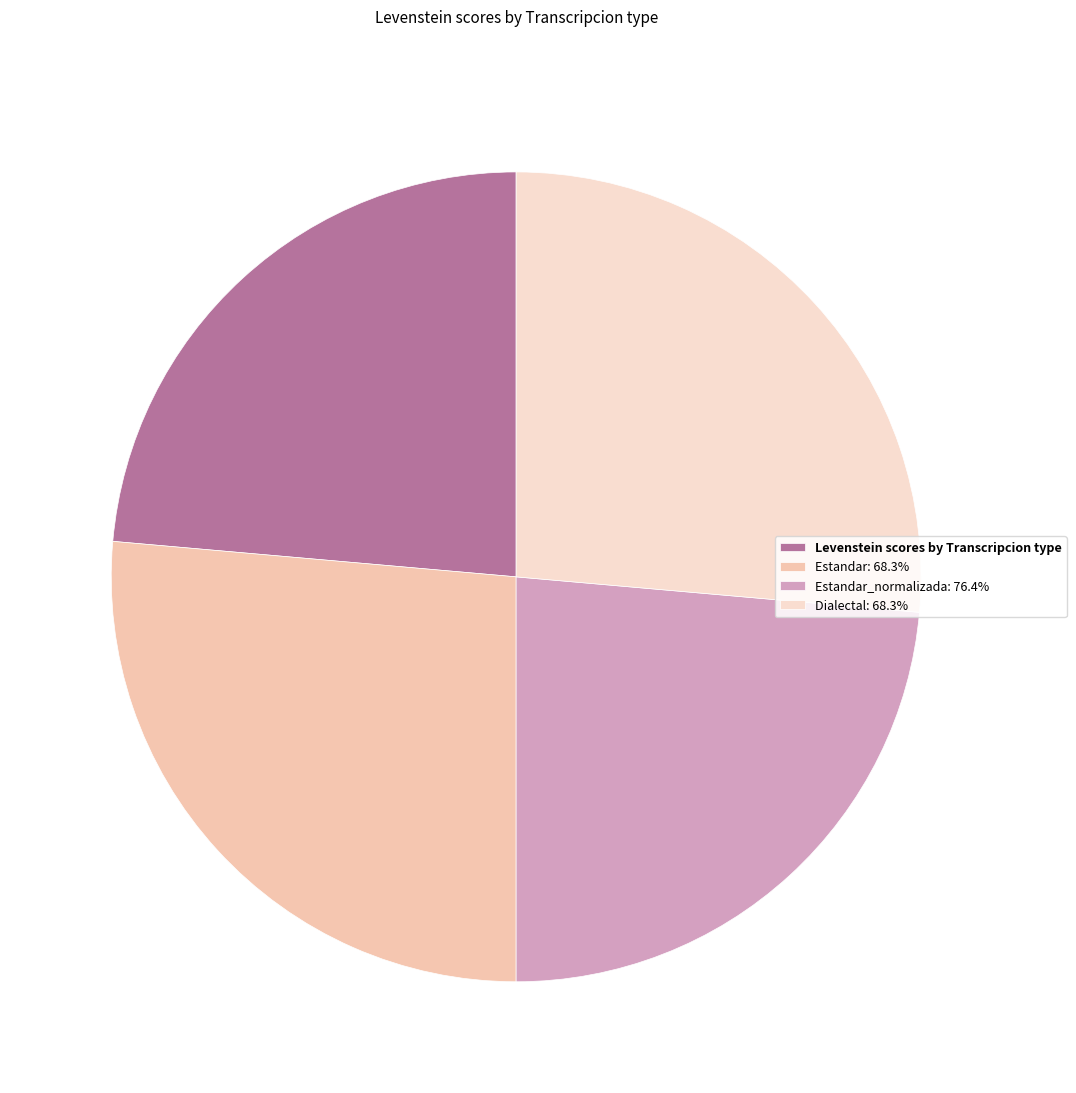

Which category has the smallest portion of the pie?

Estandar